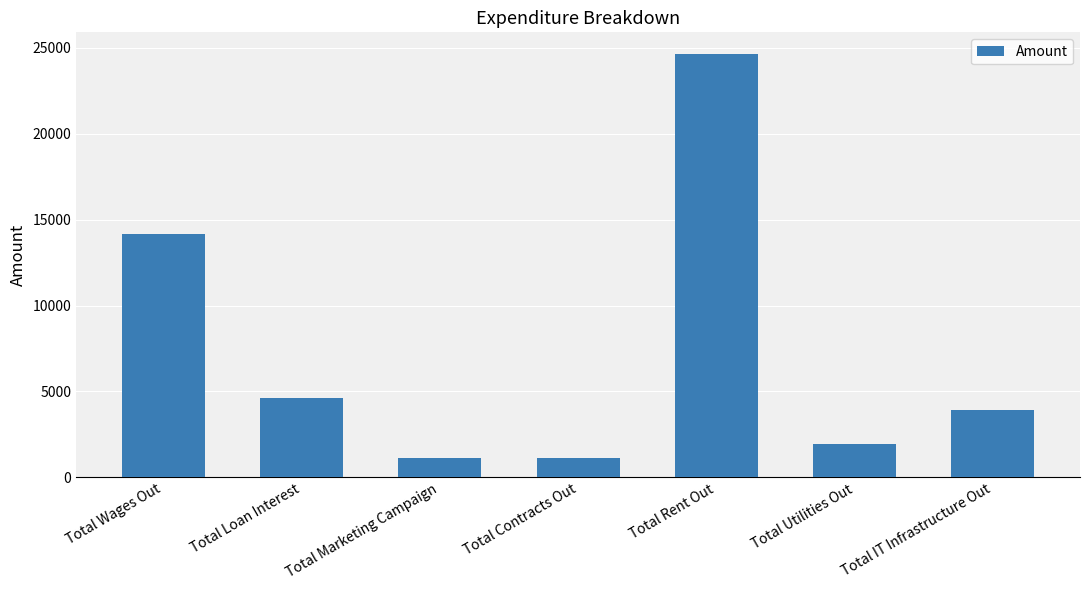

What is the sum of the values at Total Marketing Campaign and Total Contracts Out?

2220.0